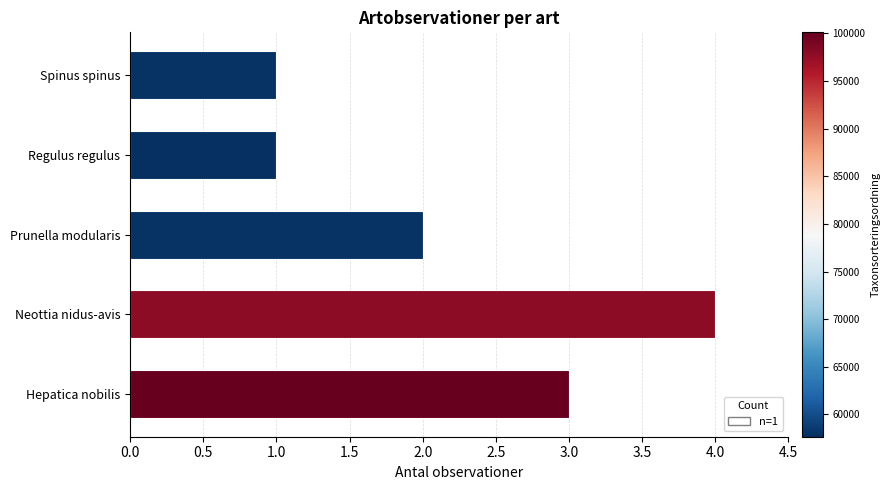

What is the change in value from Neottia nidus-avis to Regulus regulus?

-3